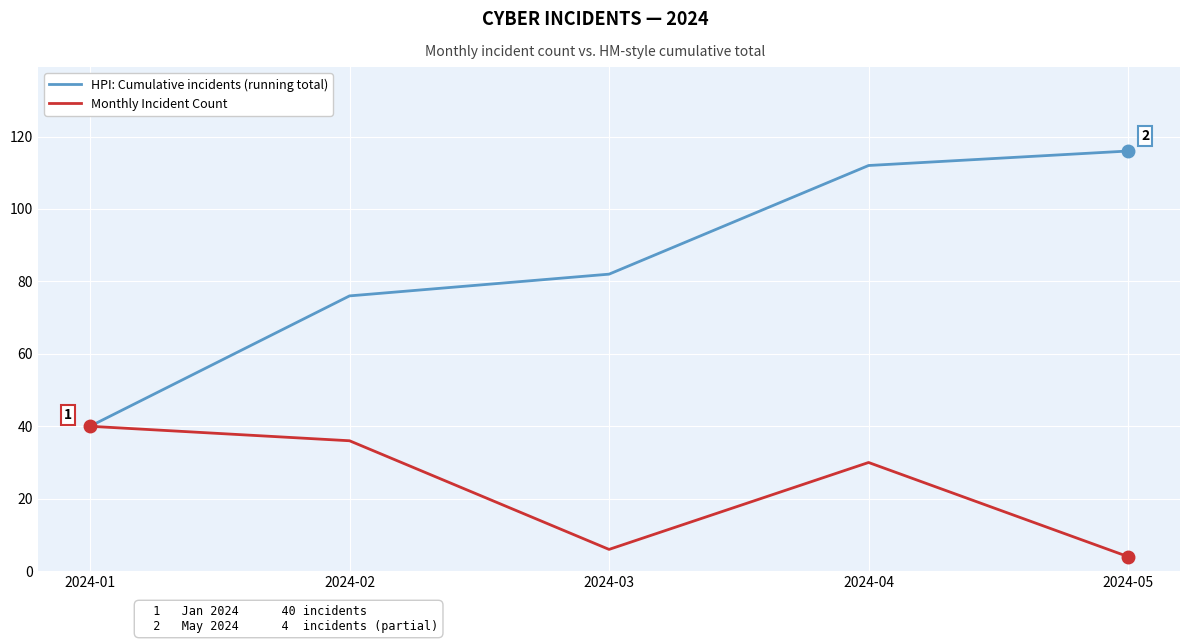

Which category has the highest value across all series?

2024-05